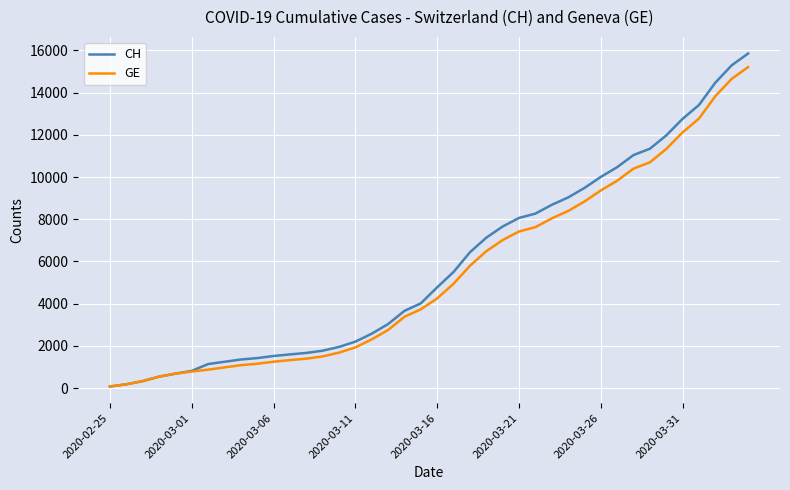

Which series has the largest range (max minus min)?

CH